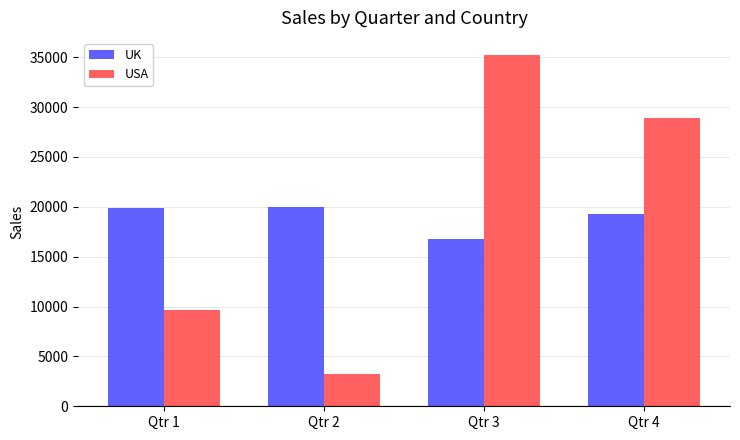

What are all the series names shown in the legend?

UK, USA